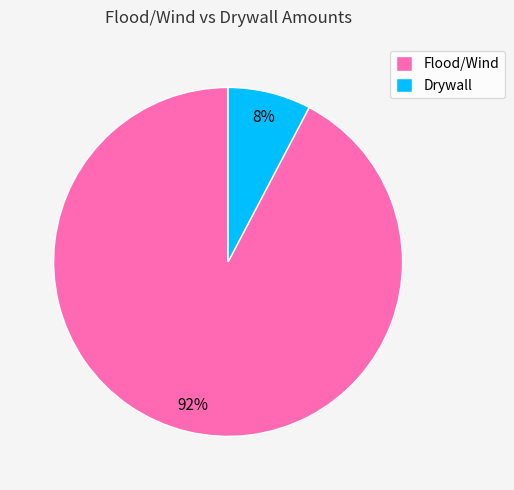

The Drywall slice represents 8% of the pie. True or false?

True